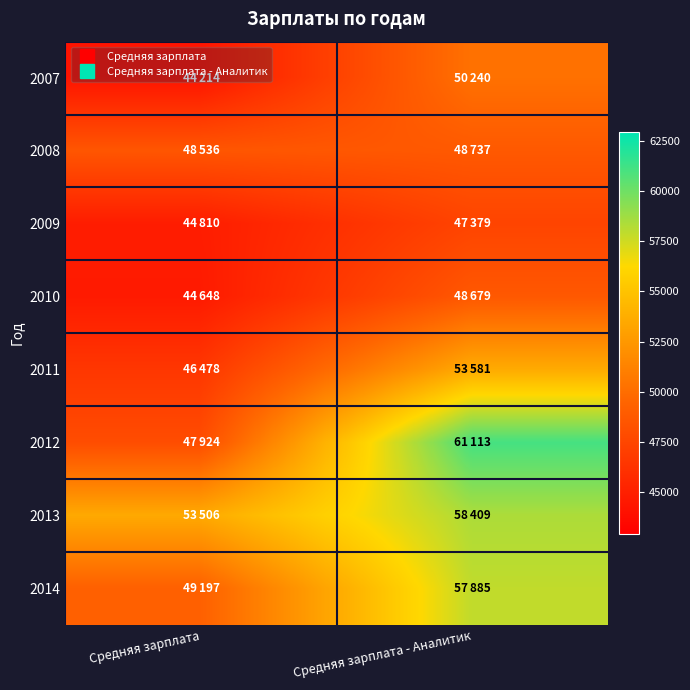

Between Средняя зарплата and Средняя зарплата - Аналитик, which is larger?

Средняя зарплата - Аналитик